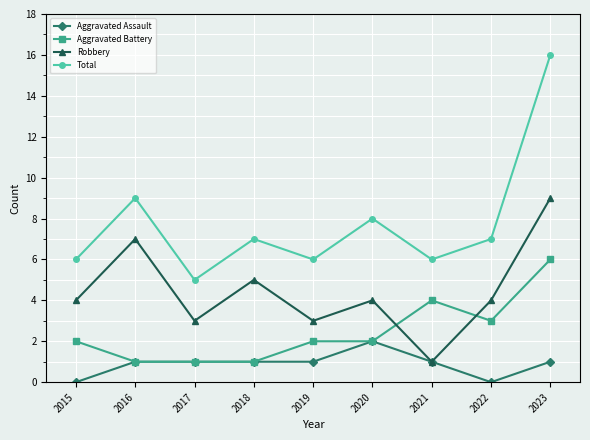

Reading right to left, list all the values displayed in this chart.

Aggravated Assault: 2023=1	2022=0	2021=1	2020=2	2019=1	2018=1	2017=1	2016=1	2015=0
Aggravated Battery: 2023=6	2022=3	2021=4	2020=2	2019=2	2018=1	2017=1	2016=1	2015=2
Robbery: 2023=9	2022=4	2021=1	2020=4	2019=3	2018=5	2017=3	2016=7	2015=4
Total: 2023=16	2022=7	2021=6	2020=8	2019=6	2018=7	2017=5	2016=9	2015=6